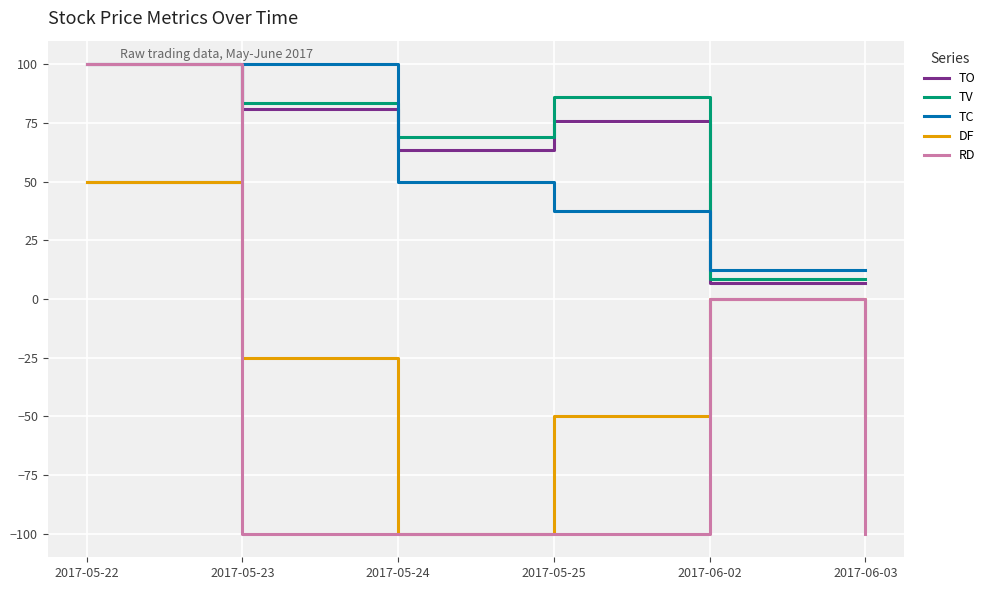

The DF series shows 50.0 at 2017-05-22. True or false?

True